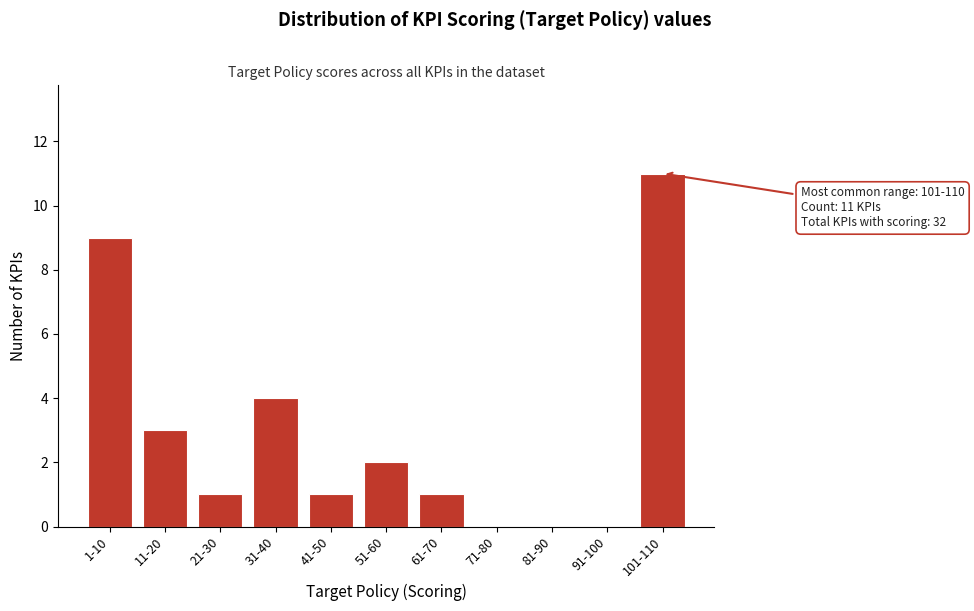

Reading left to right, transcribe all the data shown in this chart.

1-10=9	11-20=3	21-30=1	31-40=4	41-50=1	51-60=2	61-70=1	71-80=0	81-90=0	91-100=0	101-110=11